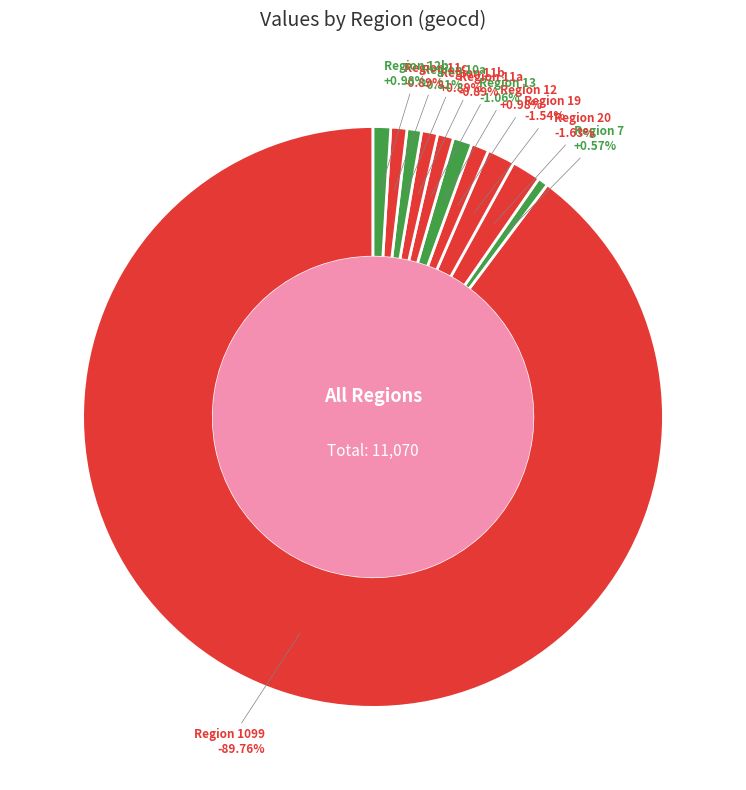

To the nearest percent, what percentage of the pie is 11?

1%